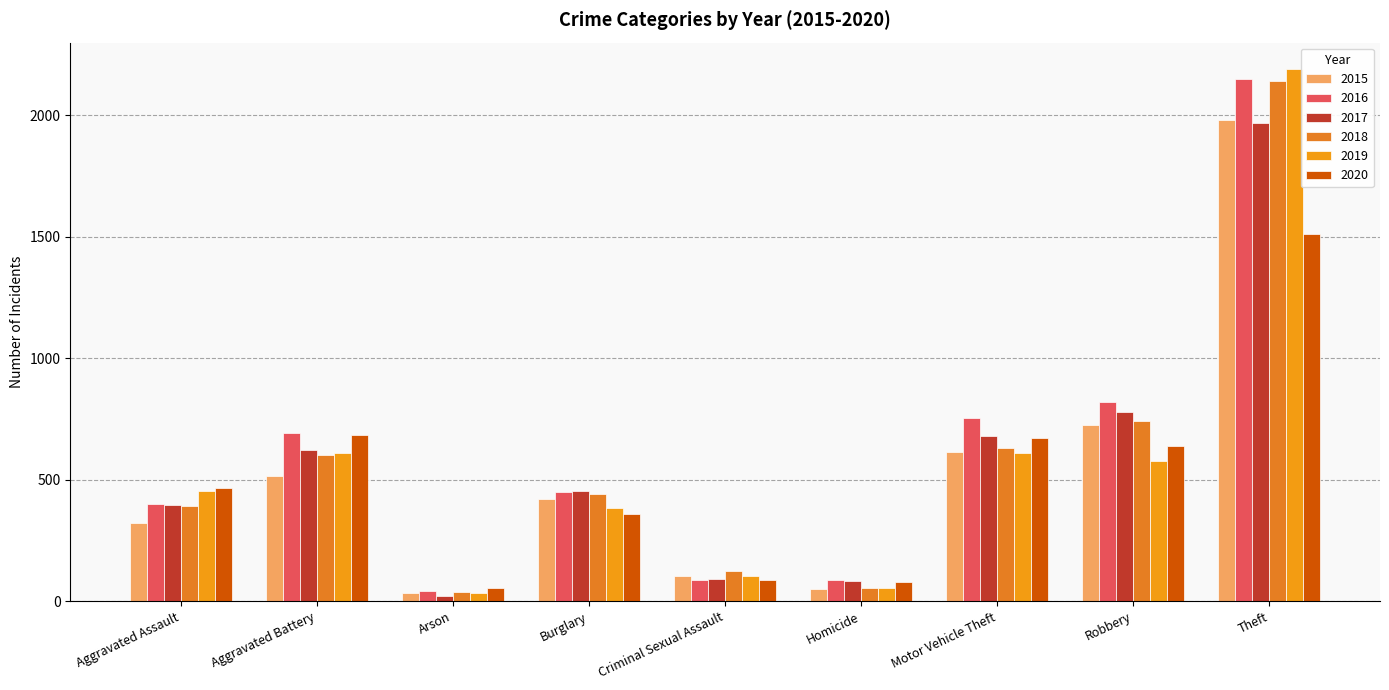

What is the minimum value for 2018?

37